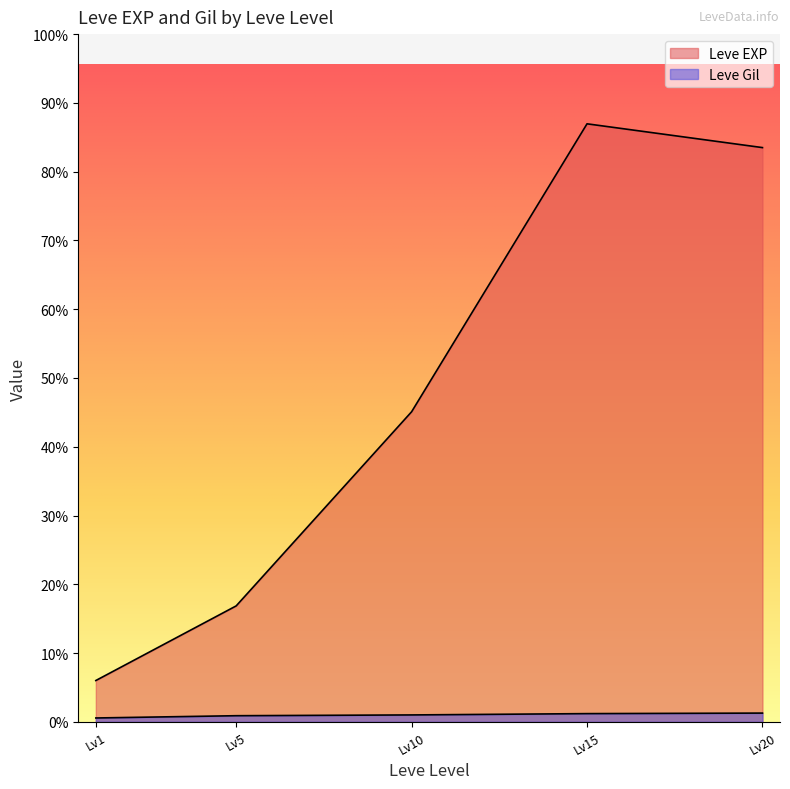

True or false: Leve Gil and Leve EXP cross at least once.

False